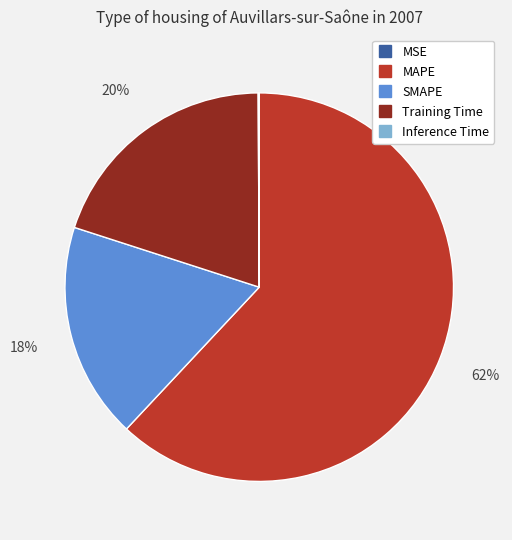

To the nearest percent, what is the difference between the MAPE and SMAPE slice percentages?

44%